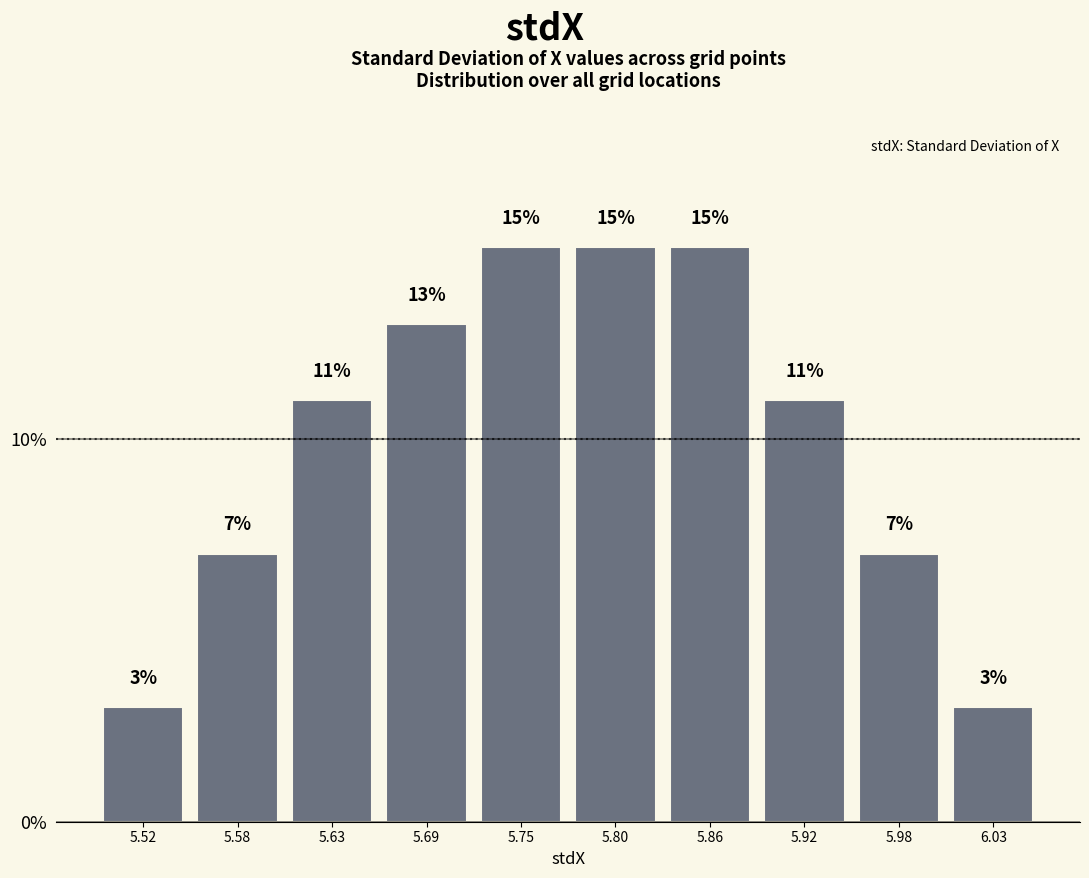

Reading left to right, transcribe this chart: for each bar, give the range it covers on the x-axis and its height. The bar edges are not printed on the chart, so give them approximately, as read against the axis.

5.49 to 5.55: 3
5.55 to 5.60: 7
5.60 to 5.66: 11
5.66 to 5.72: 13
5.72 to 5.78: 15
5.78 to 5.83: 15
5.83 to 5.89: 15
5.89 to 5.95: 11
5.95 to 6.00: 7
6.00 to 6.06: 3